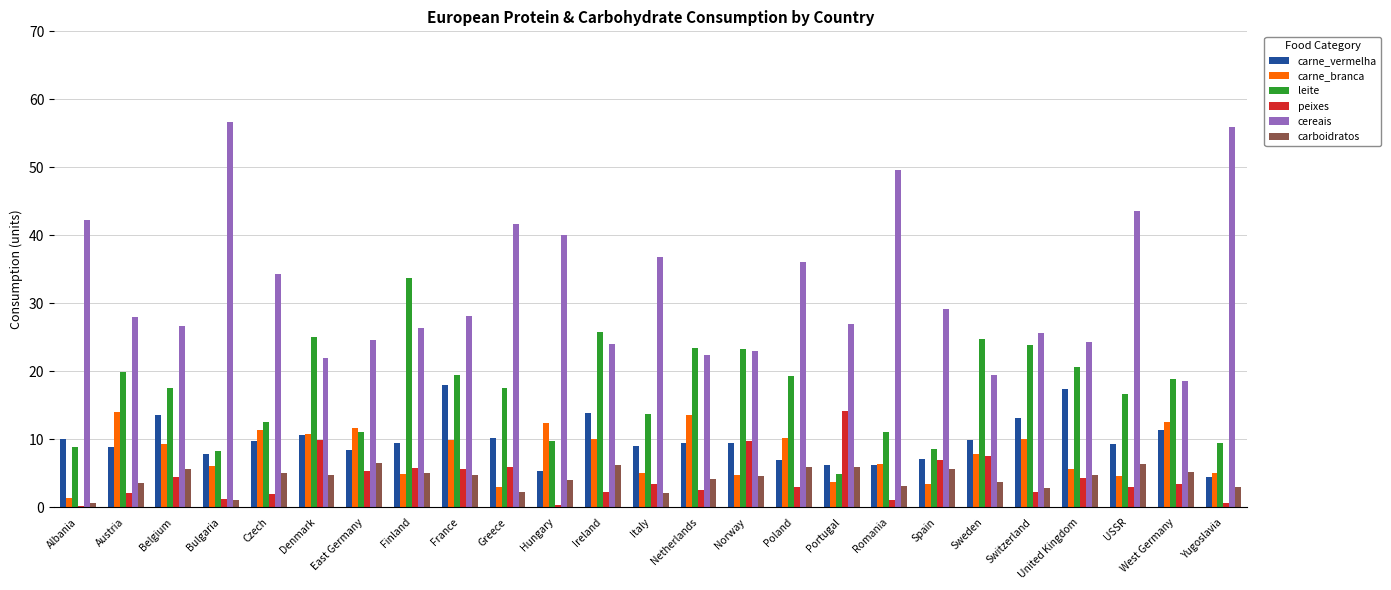

Where is cereais nearest to the value 37?

Italy